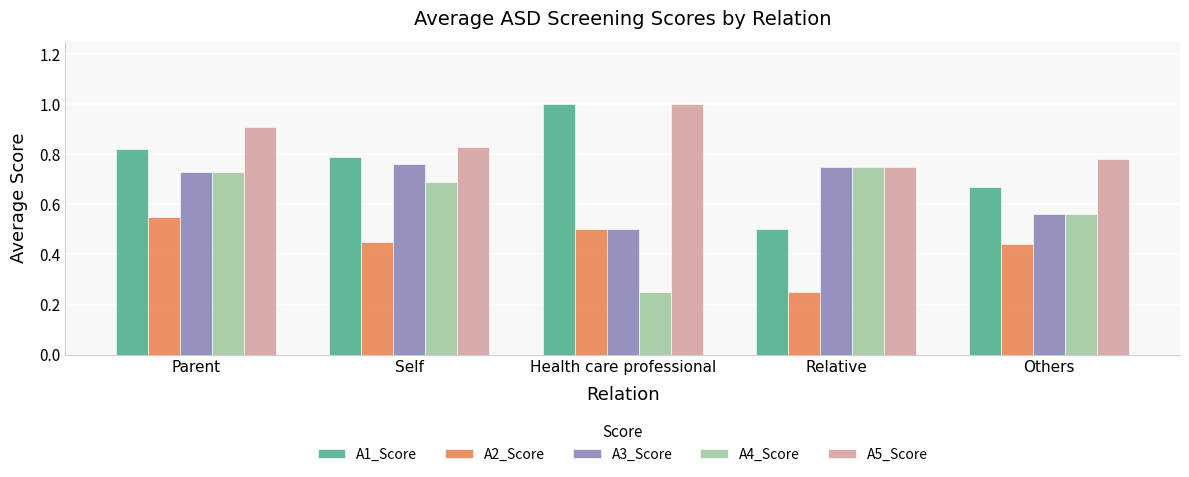

How many categories are shown in the chart?

5